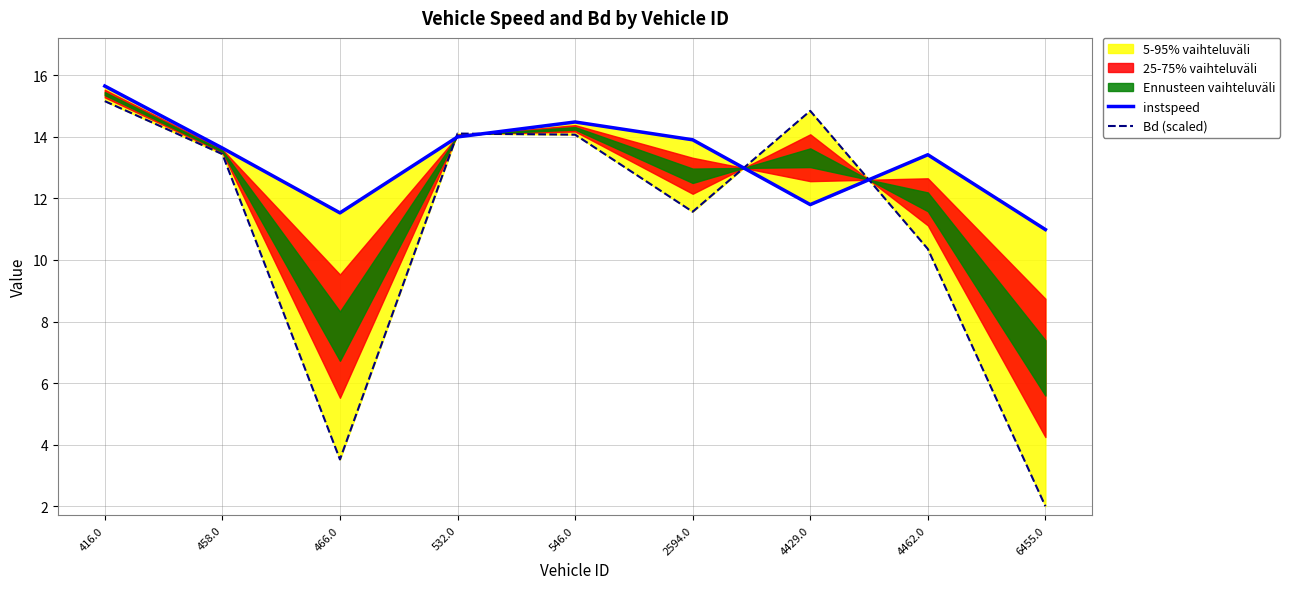

How many intersections are there between instspeed and Bd (scaled)?

4